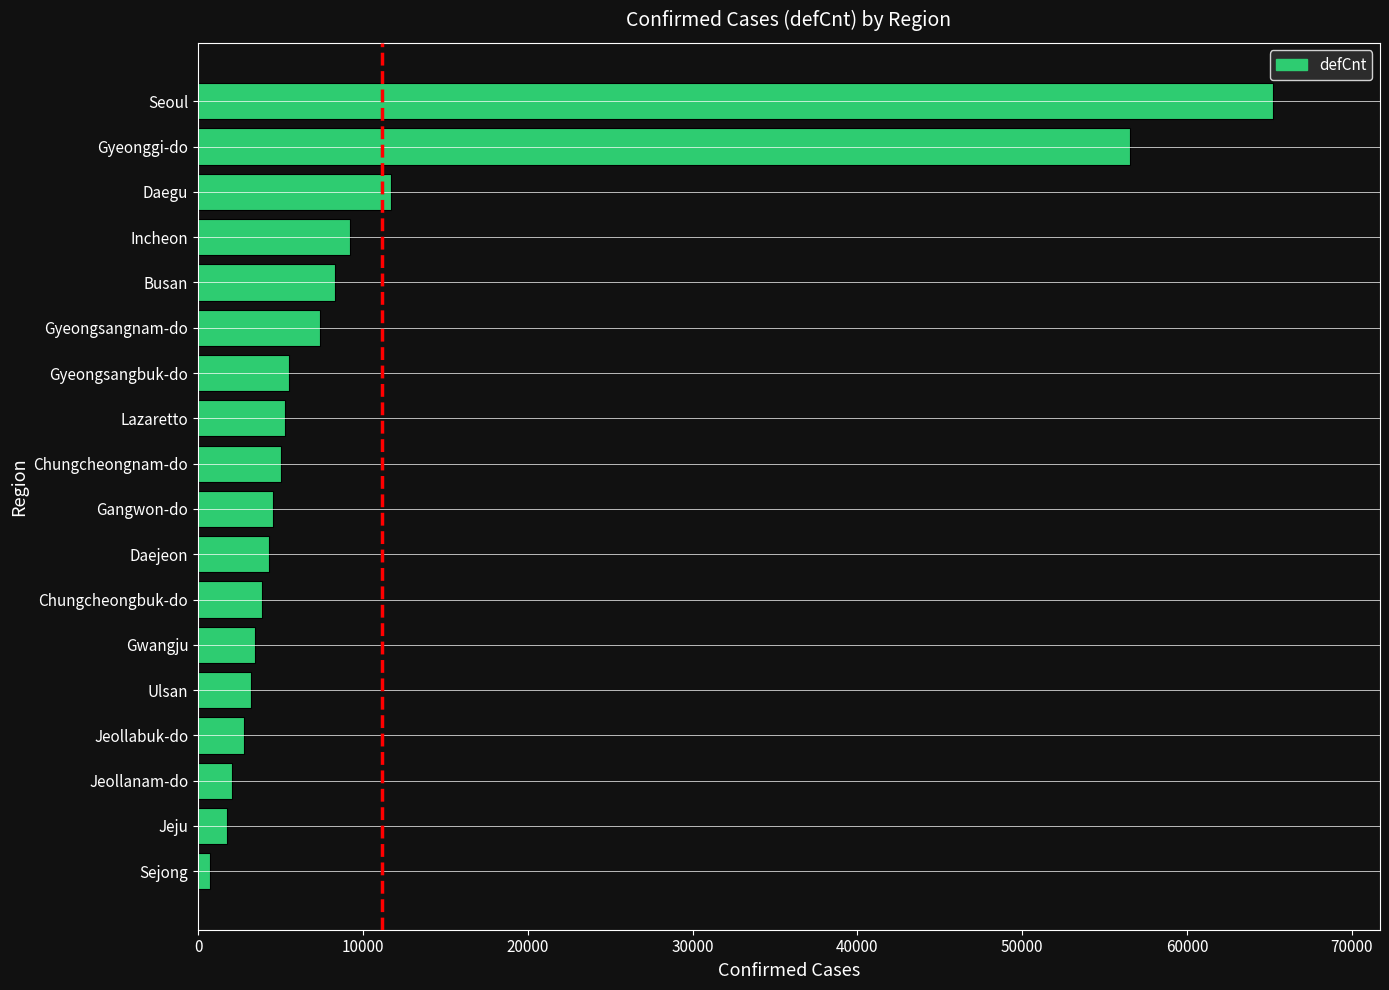

Between Seoul and Jeollanam-do, which is larger?

Seoul